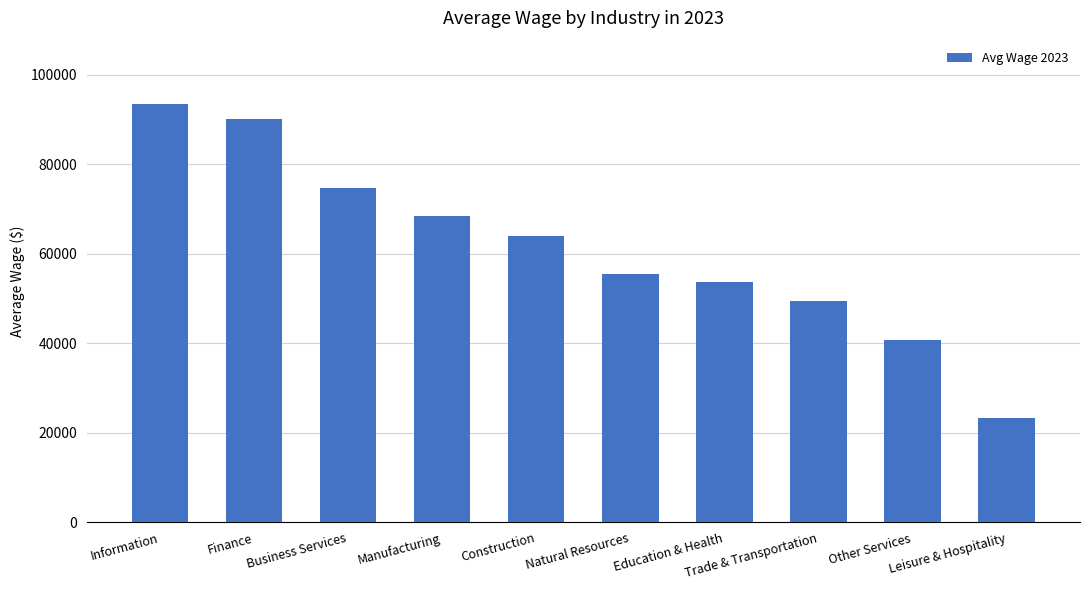

What is the label of the 4th bar from the left?

Manufacturing